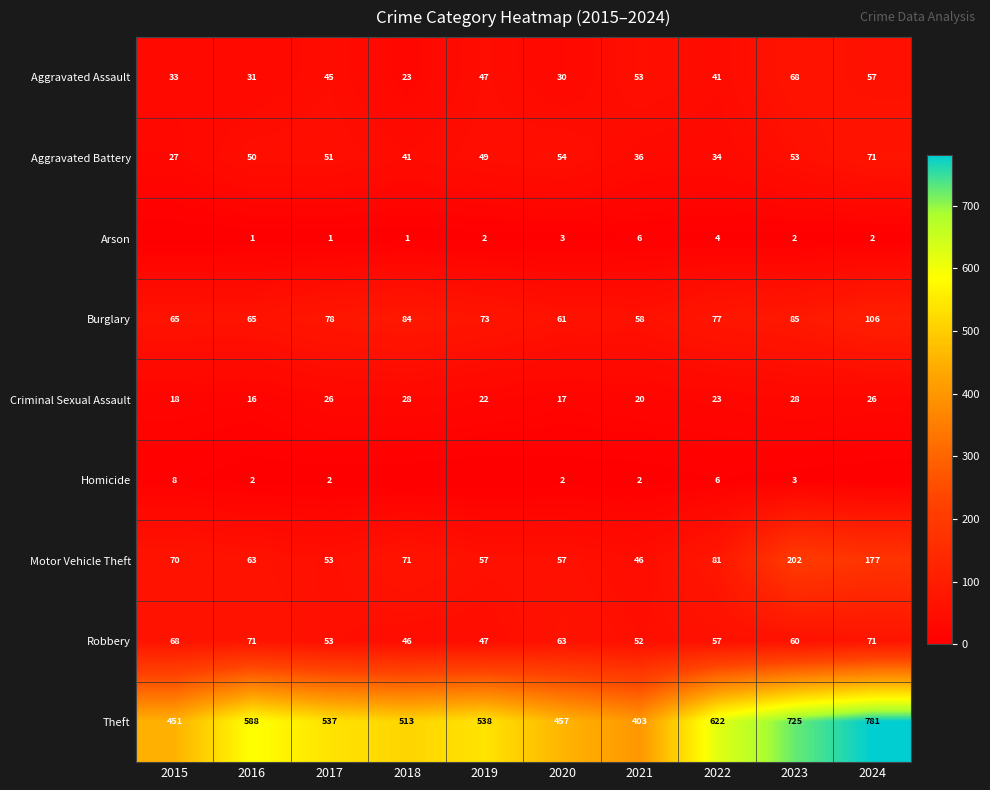

Which has a higher value, 2017 or 2016?

2017